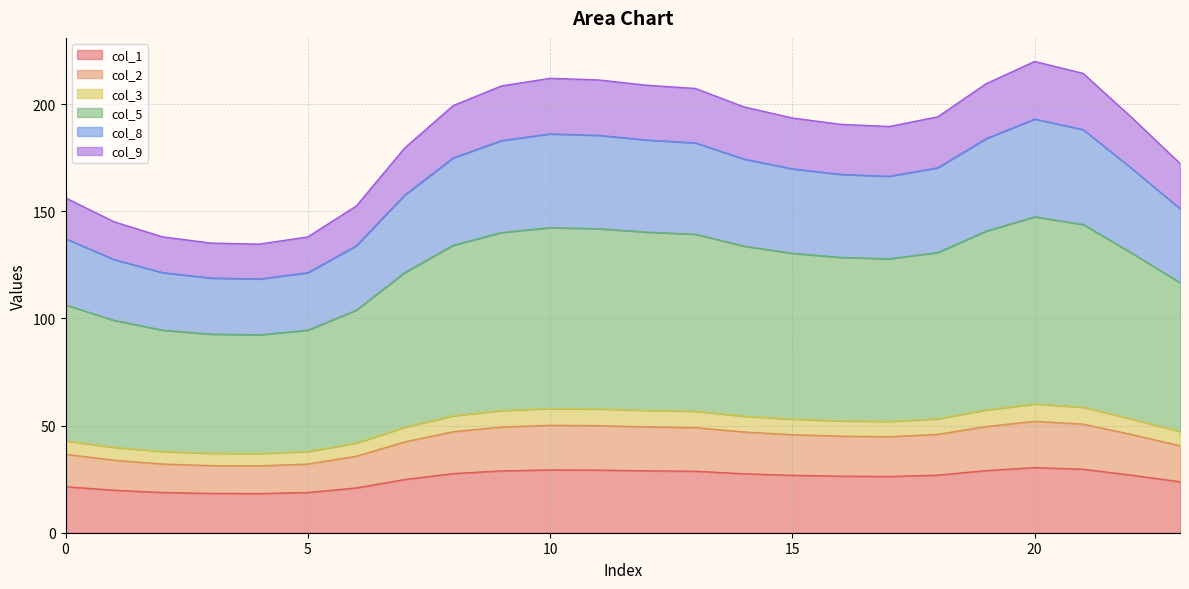

What is the total value across all series at 0?

156.3